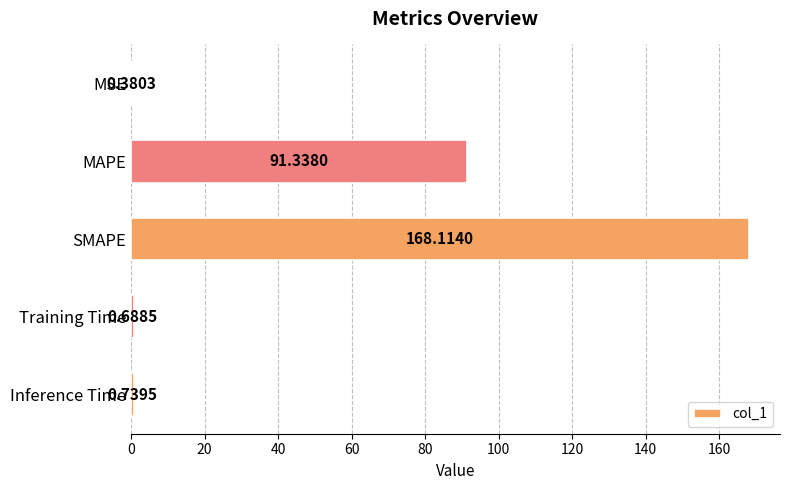

At which category does the chart reach its peak across all series?

SMAPE